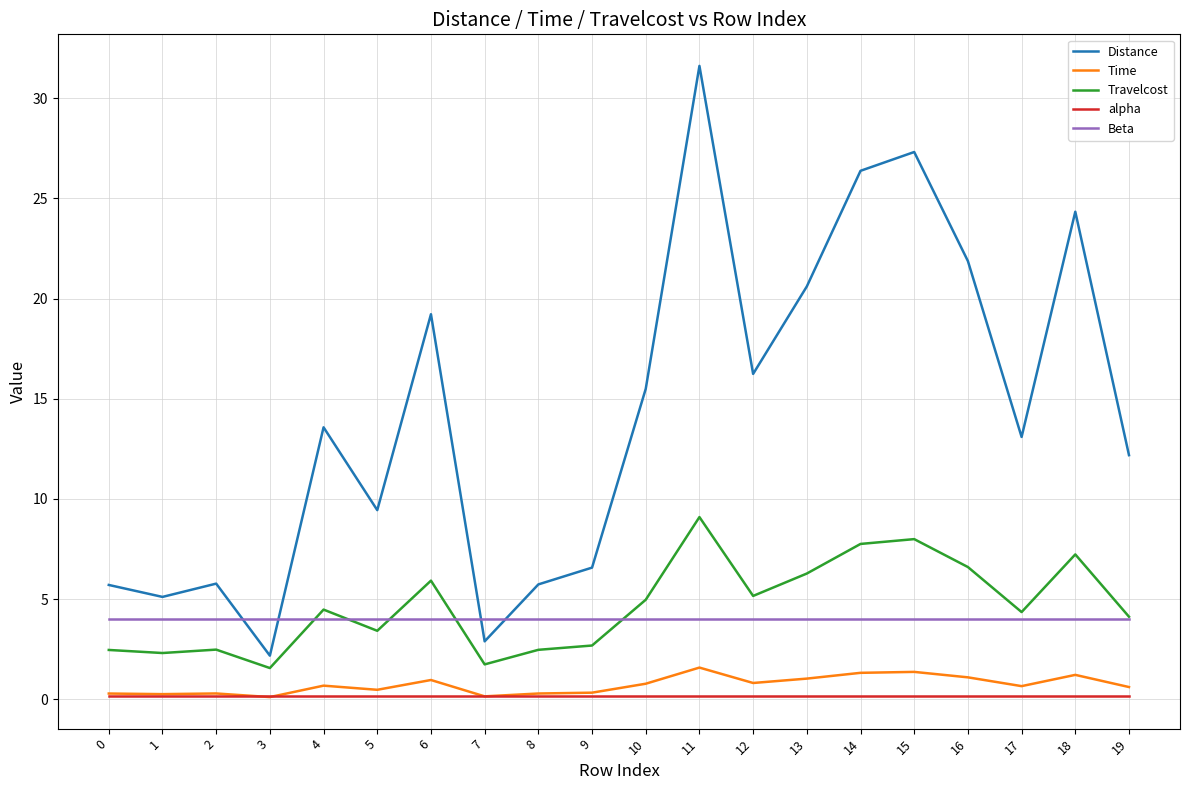

Is the value of Time at 15 greater than the value of alpha at 6?

Yes